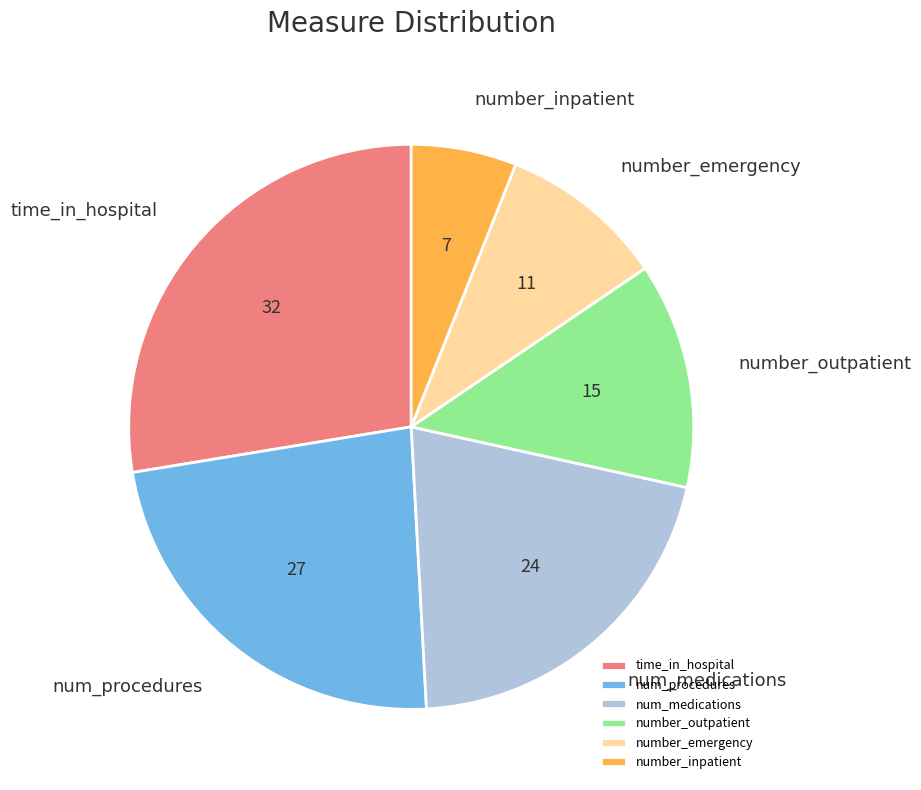

Does number_inpatient account for over 50% of the chart?

No